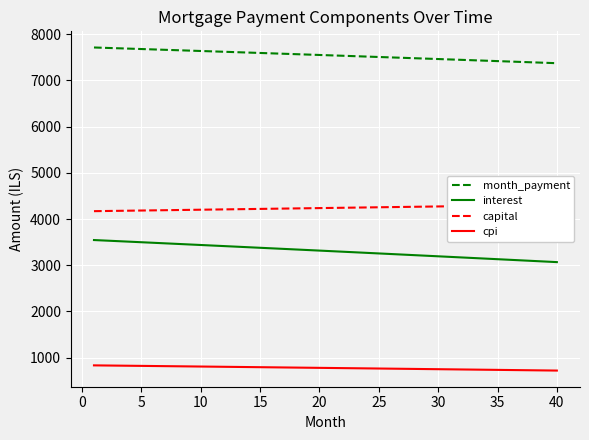

What is the value of the cpi point at the 32nd from the left?

741.7